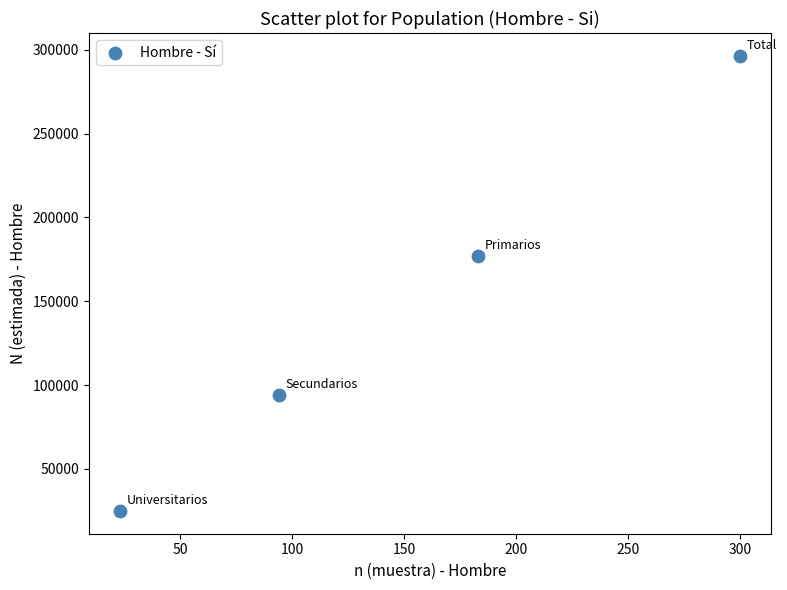

What Y value in the scatter plot is closest to 160674?

177278